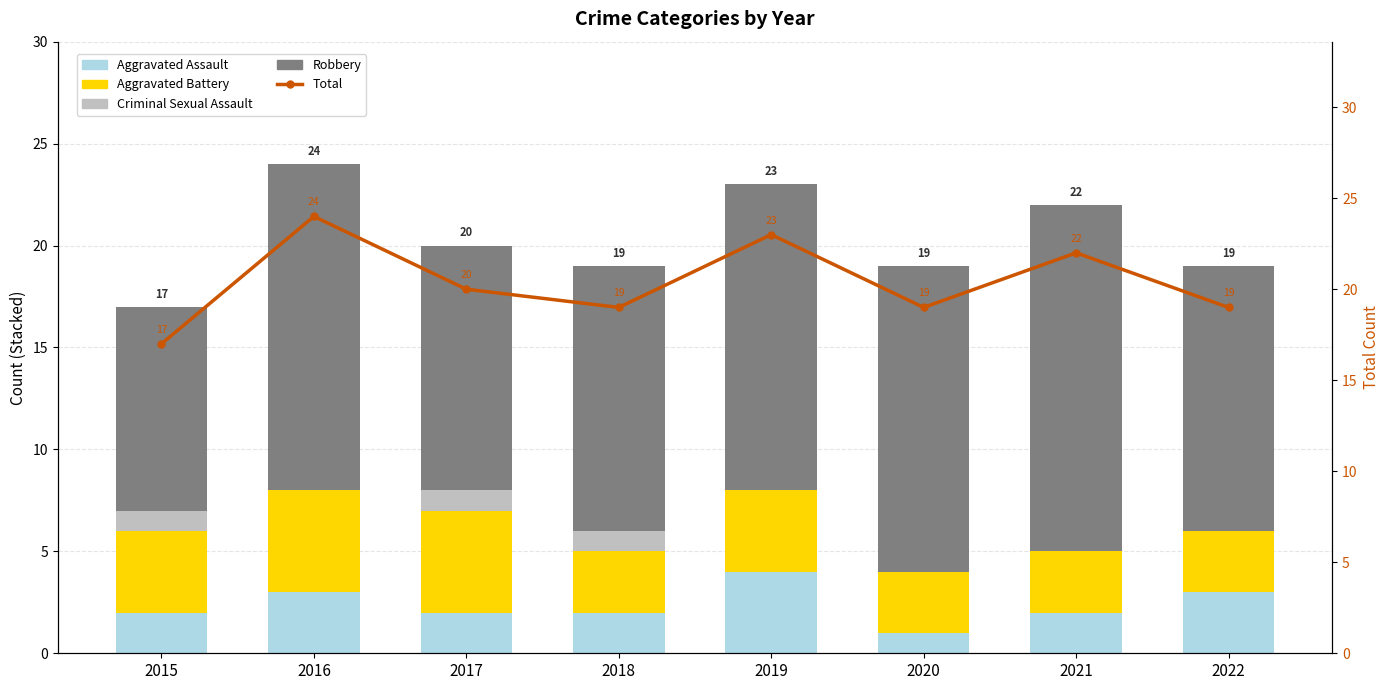

The Total series shows 10 at 2016. True or false?

False